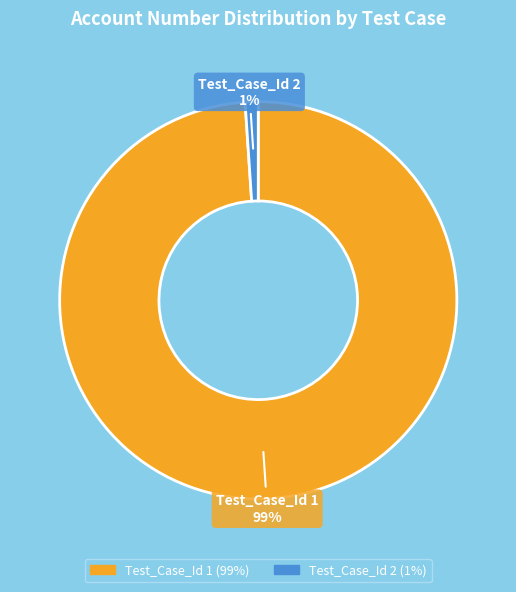

Is it true that Test_Case_Id 2 is 1% of the pie?

True